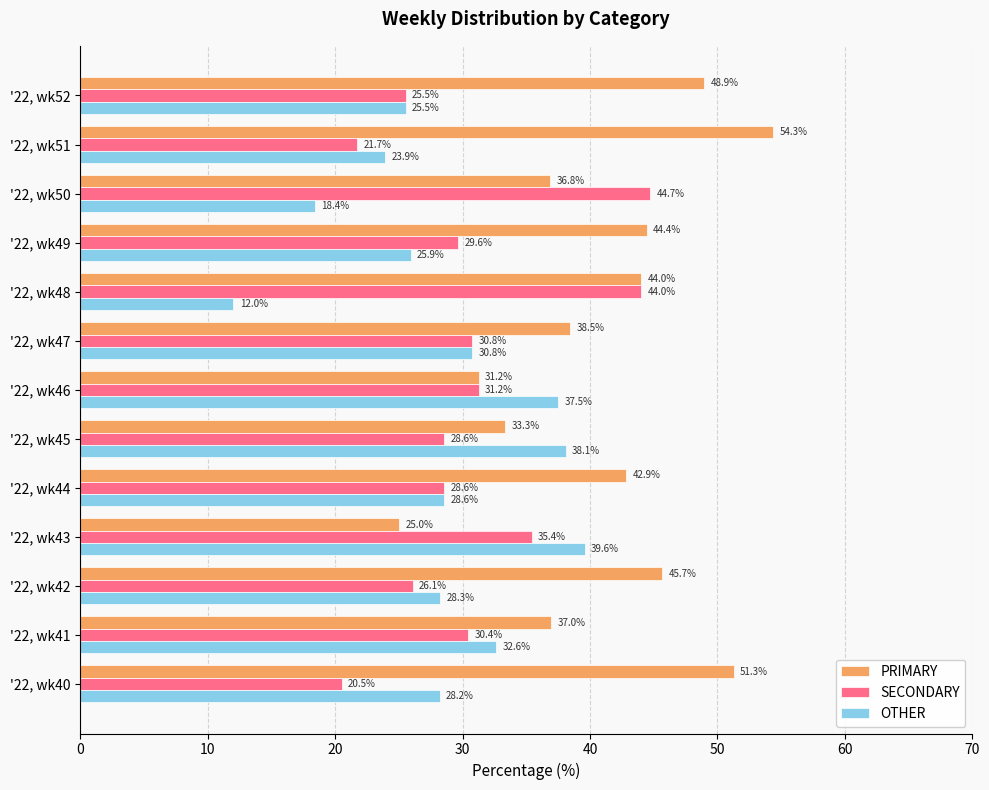

What is the difference between the maximum and minimum values in the PRIMARY series?

29.3